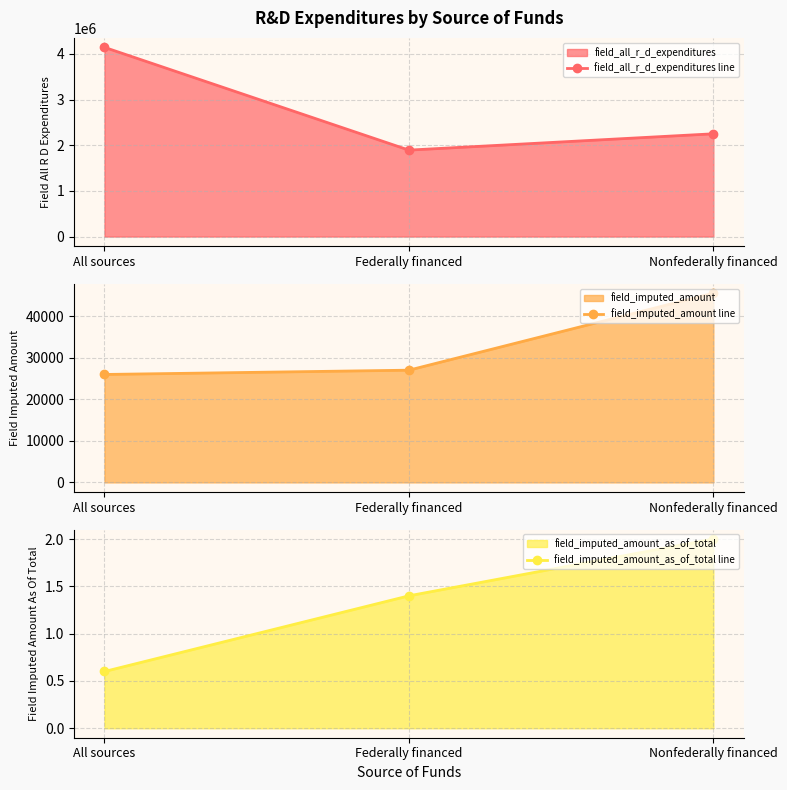

What is the difference between the field_imputed_amount_as_of_total line values at Federally financed and Nonfederally financed?

0.6